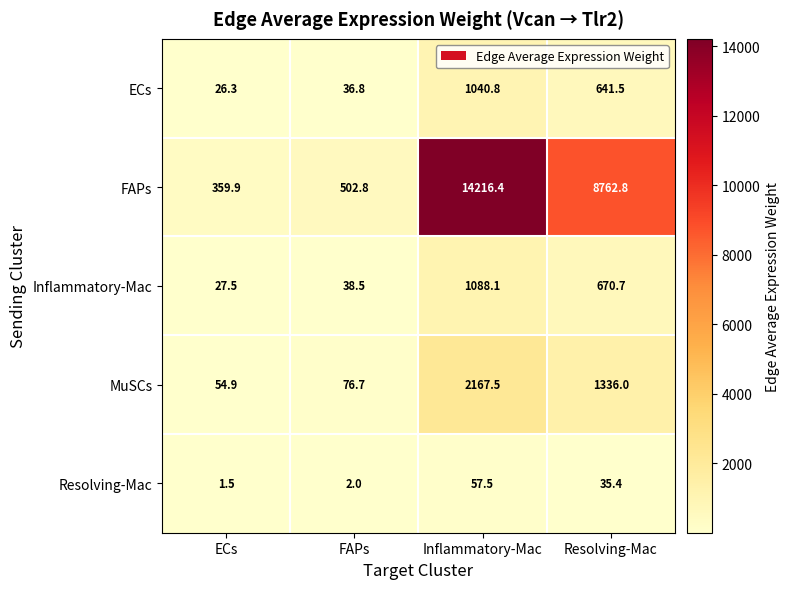

The value of MuSCs at Inflammatory-Mac is 455.4. True or false?

False